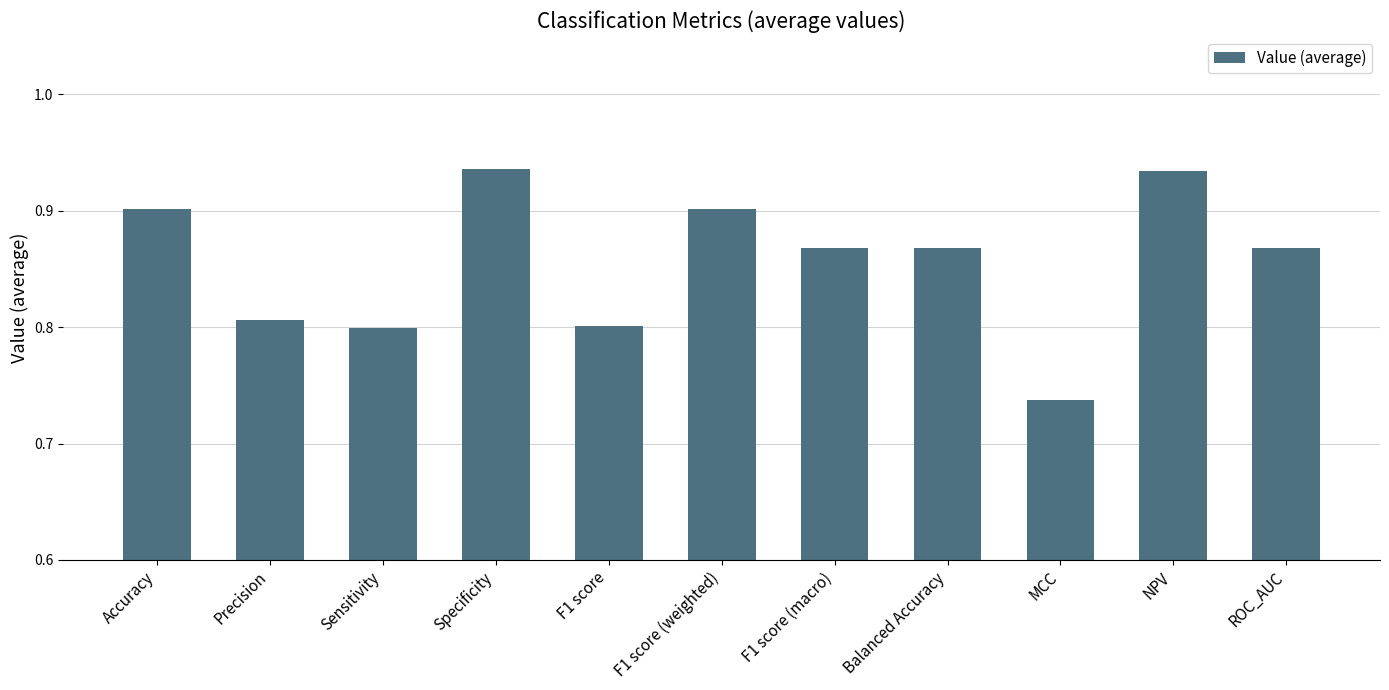

The chart shows a value of 1.3 at F1 score (macro). True or false?

False